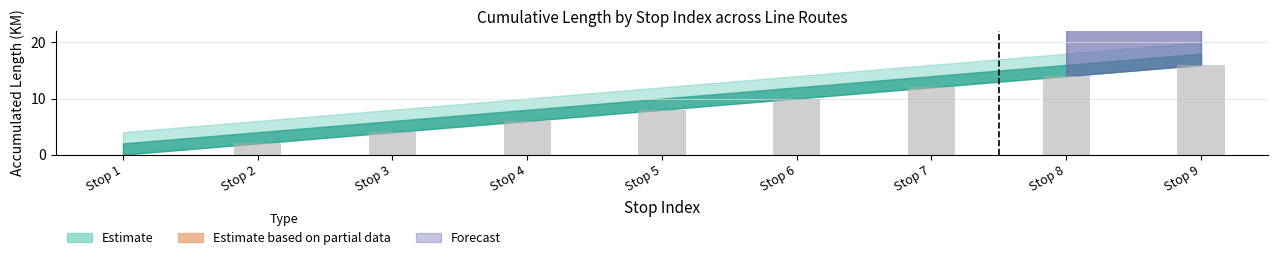

Are the bars horizontal?

No